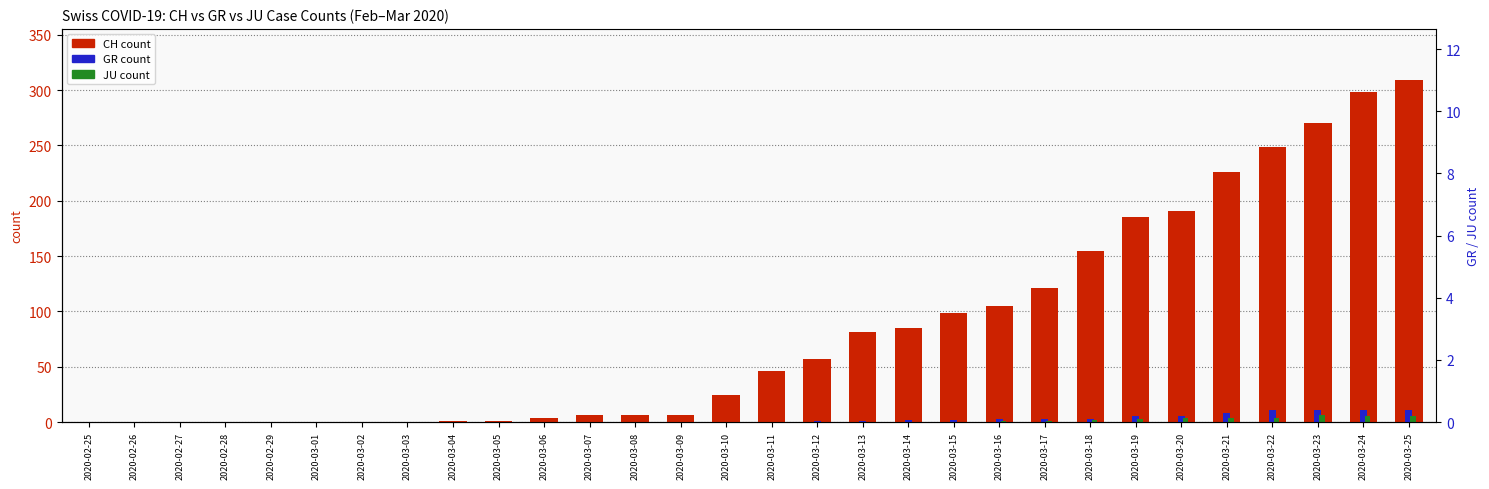

List the labels in order of CH (total) value, largest first.

2020-03-25, 2020-03-24, 2020-03-23, 2020-03-22, 2020-03-21, 2020-03-20, 2020-03-19, 2020-03-18, 2020-03-17, 2020-03-16, 2020-03-15, 2020-03-14, 2020-03-13, 2020-03-12, 2020-03-11, 2020-03-10, 2020-03-07, 2020-03-08, 2020-03-09, 2020-03-06, 2020-03-04, 2020-03-05, 2020-02-25, 2020-02-26, 2020-02-27, 2020-02-28, 2020-02-29, 2020-03-01, 2020-03-02, 2020-03-03